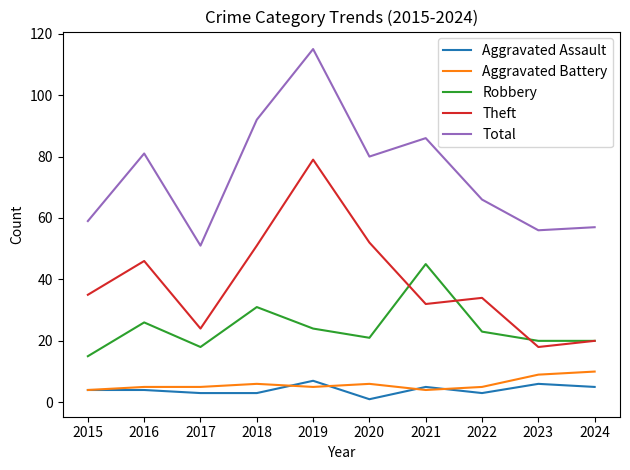

True or false: Robbery and Aggravated Battery intersect in this chart.

False